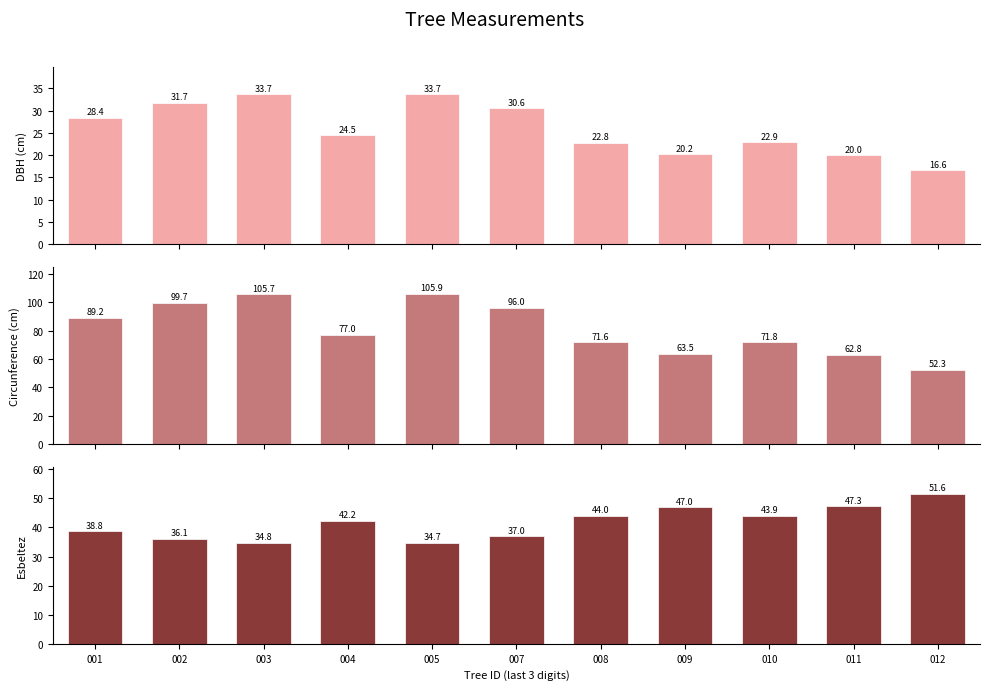

Read the DBH (cm) value at 002.

31.7